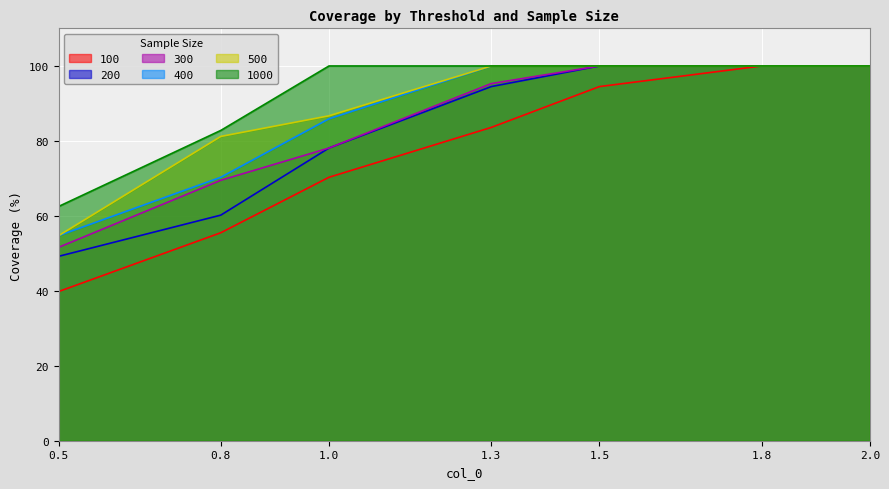

Which series changed the most between 0.8 and 1.5?

200